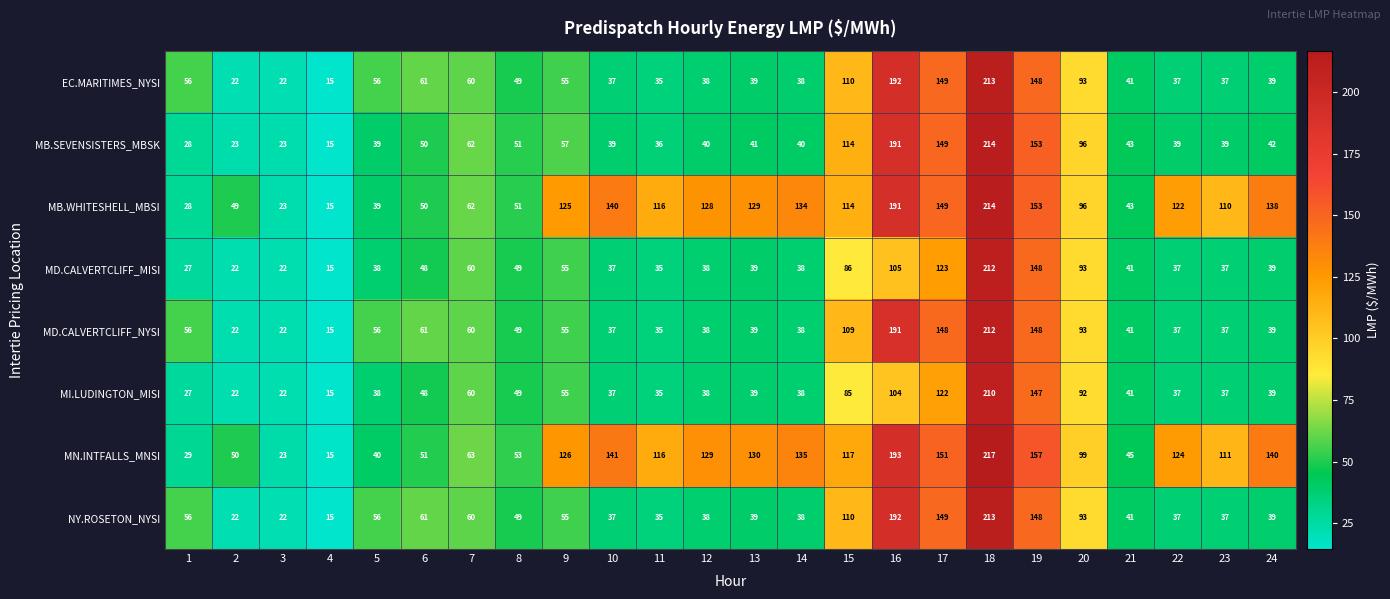

How many categories are shown in the chart?

24